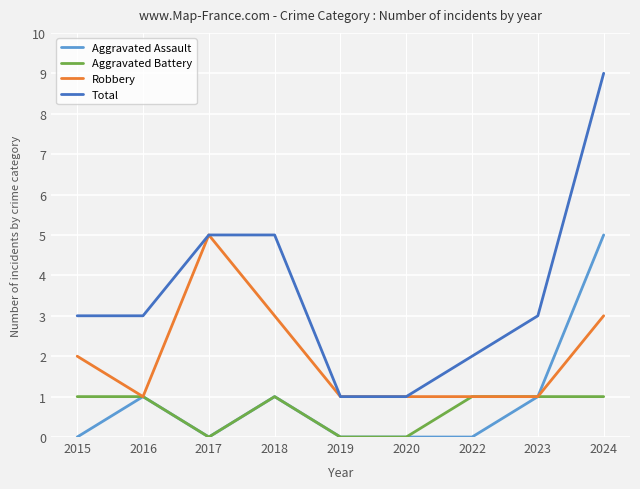

What is the sum of all Total values?

32